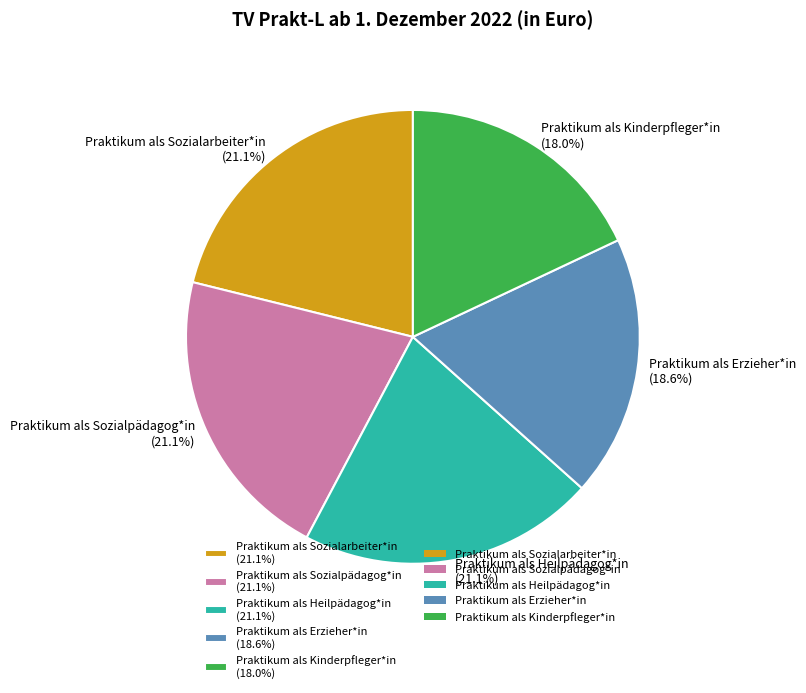

How many slices are in this pie chart?

5